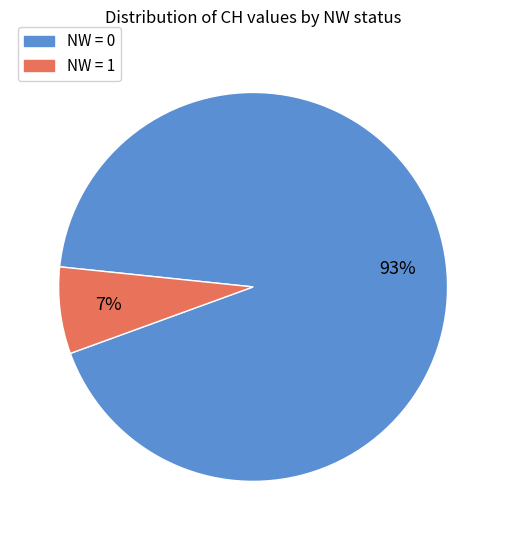

Which has a higher value, NW = 1 or NW = 0?

NW = 0